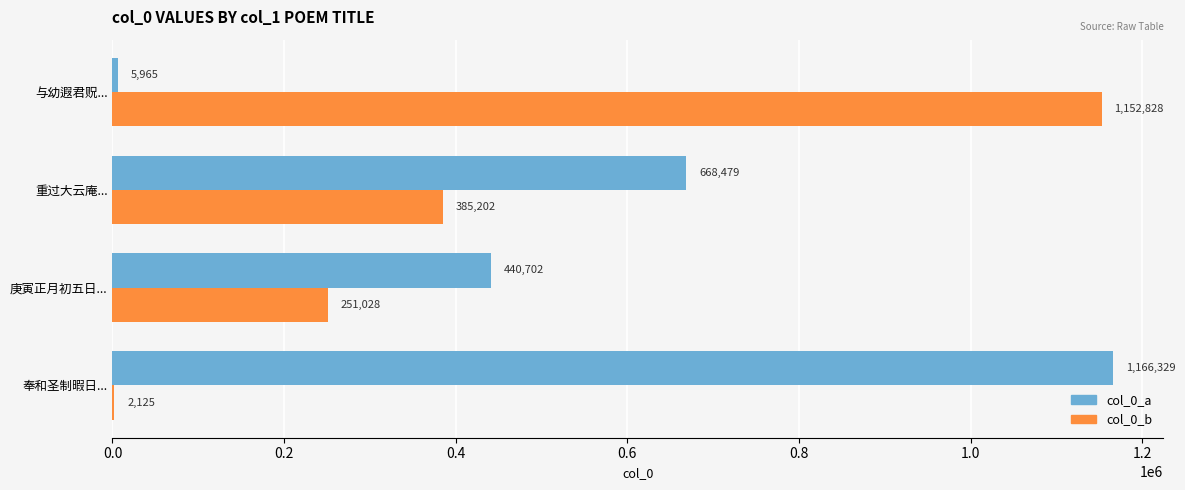

Count the number of categories in the chart.

4